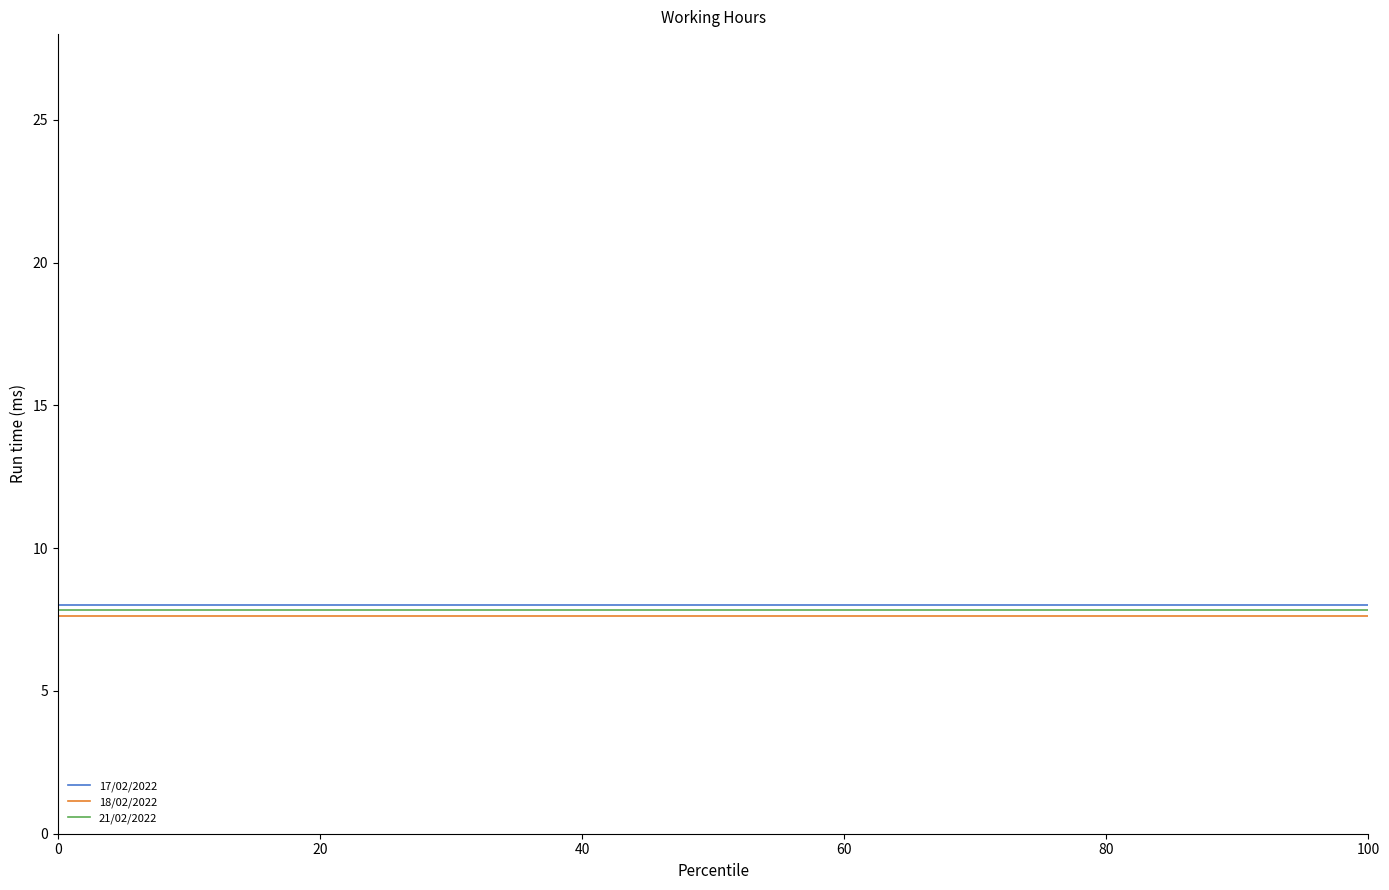

What is the minimum value shown in the chart?

7.6